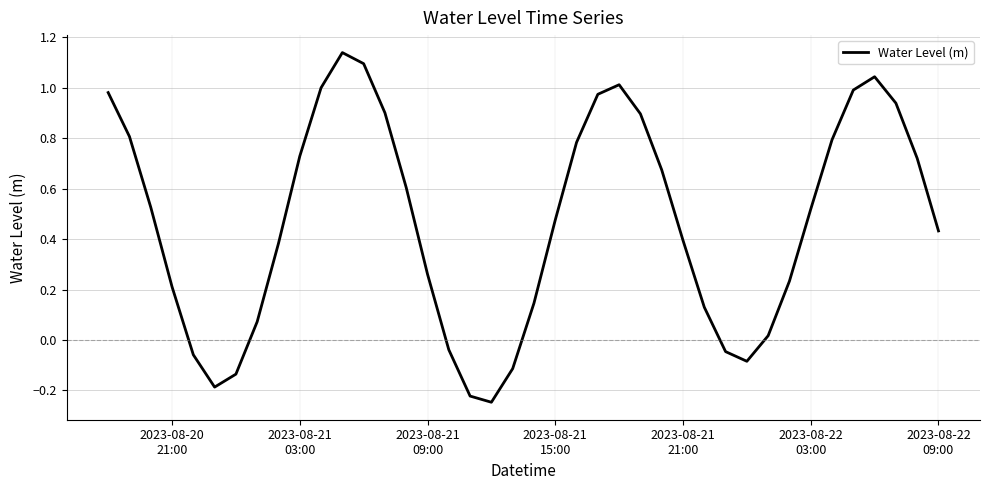

What is the difference between the maximum and minimum values?

1.4